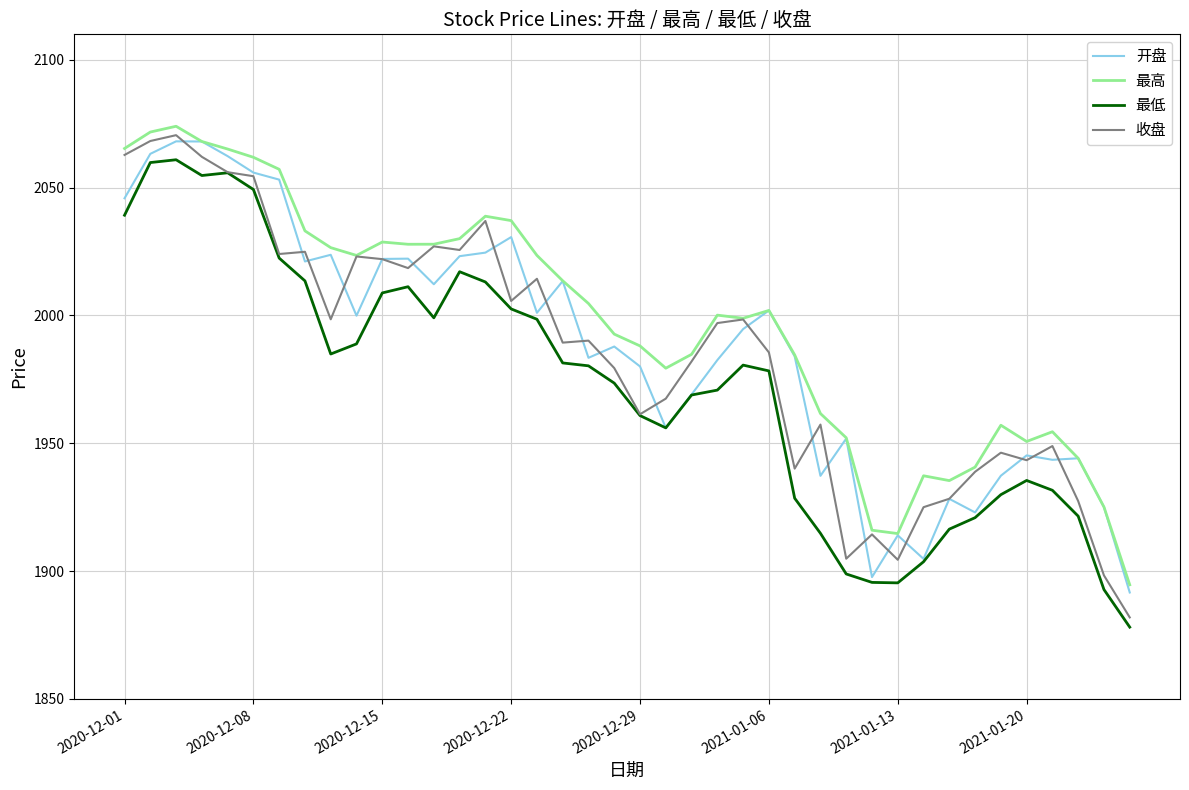

What is the maximum value shown in the chart?

2074.0